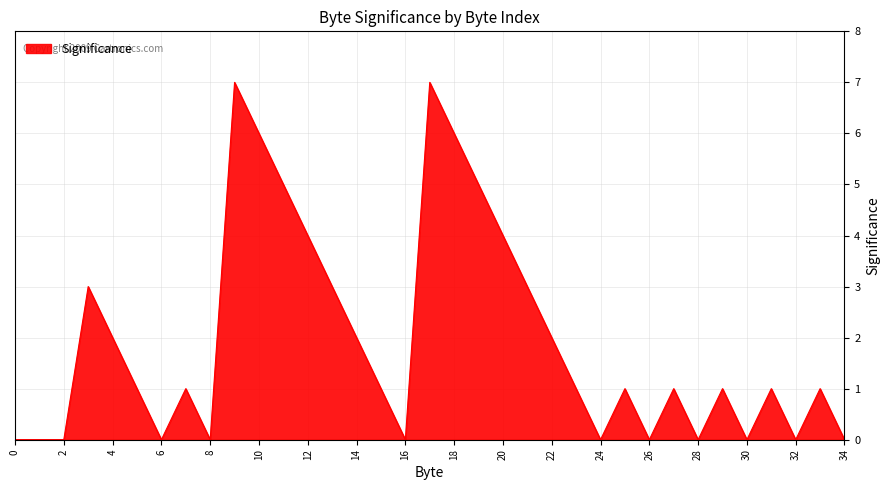

What is the maximum value shown in the chart?

7